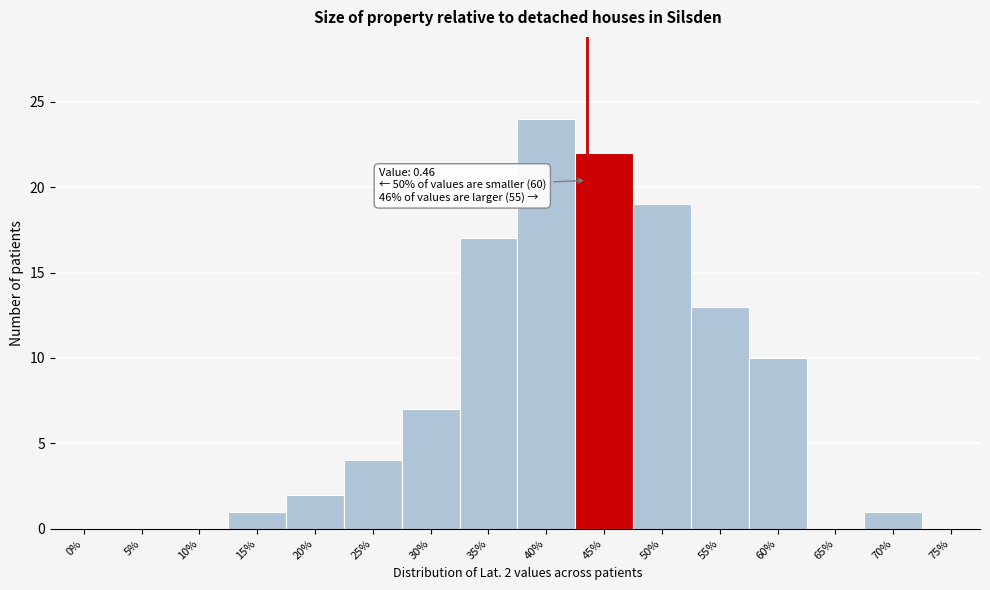

Reading left to right, extract all data points from this chart.

0%=0	5%=0	10%=0	15%=1	20%=2	25%=4	30%=7	35%=17	40%=24	45%=22	50%=19	55%=13	60%=10	65%=0	70%=1	75%=0